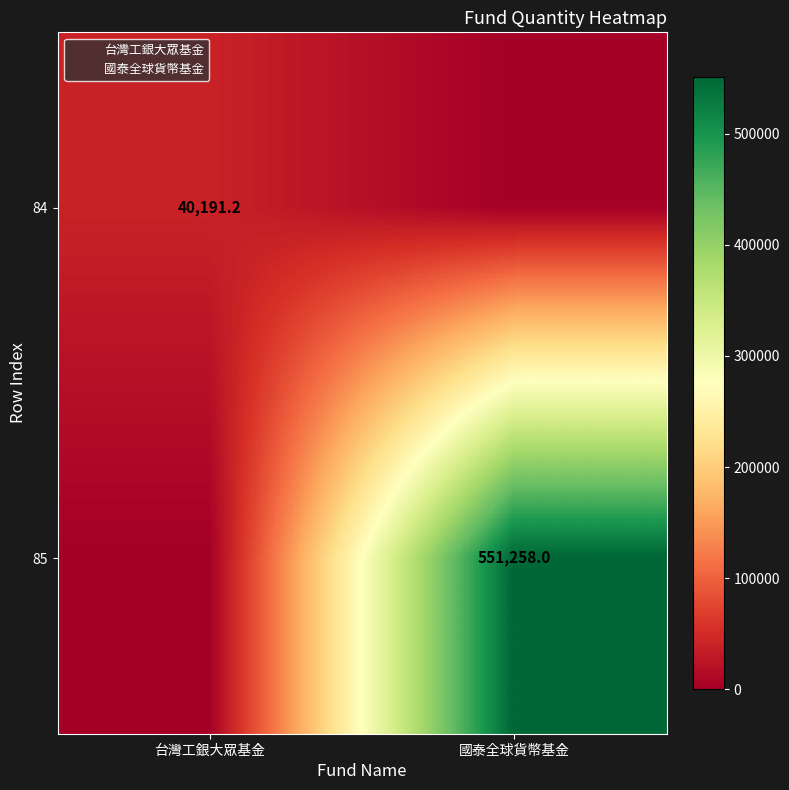

The value of 84 at 國泰全球貨幣基金 is 0.0. True or false?

True